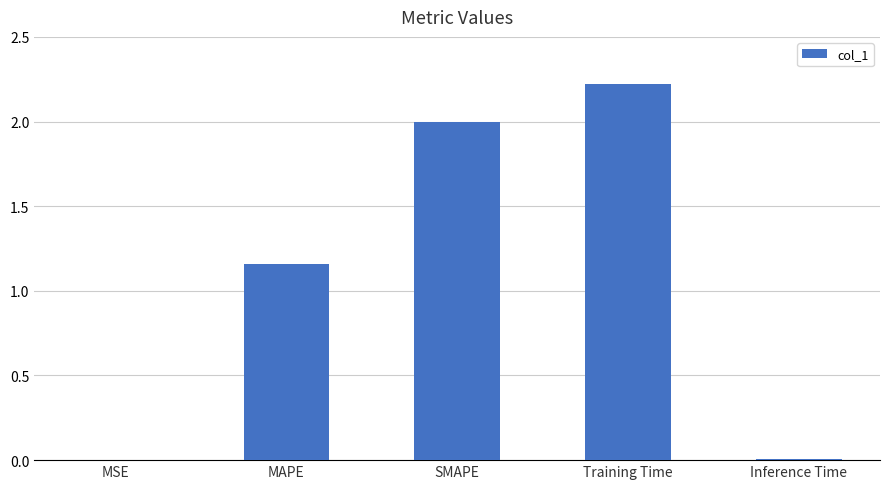

Which category has the highest value across all series?

Training Time